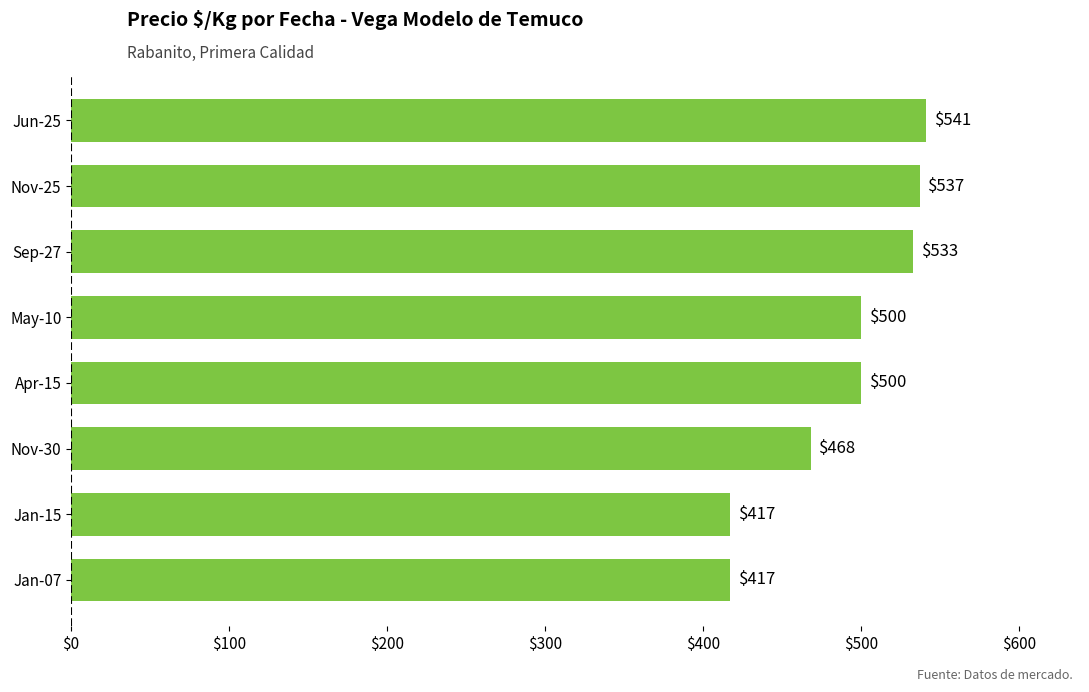

Does the chart contain any negative values?

No